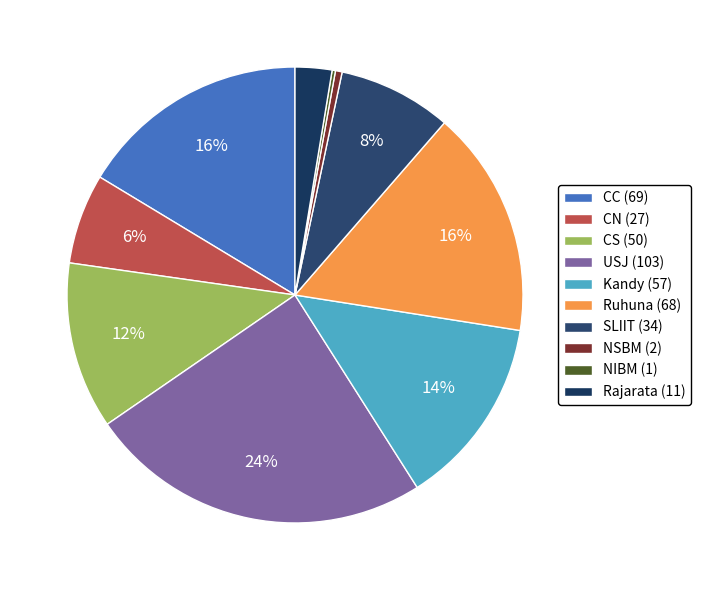

To the nearest percent, what portion does CC represent?

16%